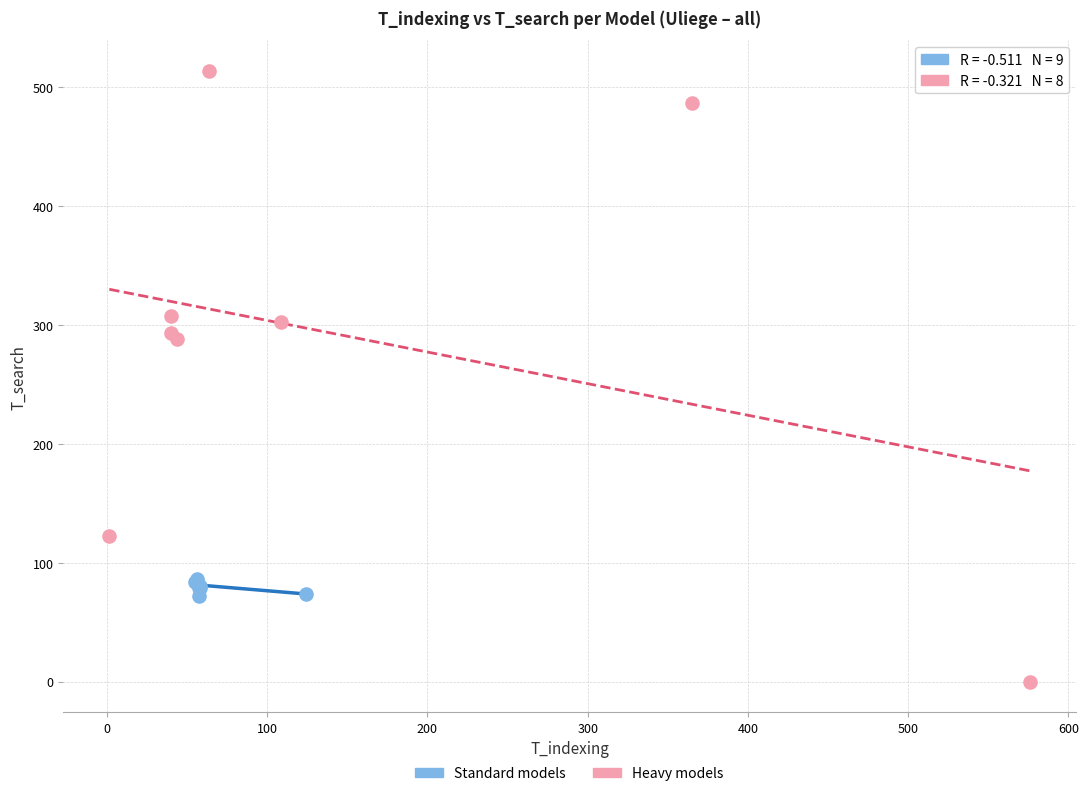

Which series contains the highest Y value?

Heavy models